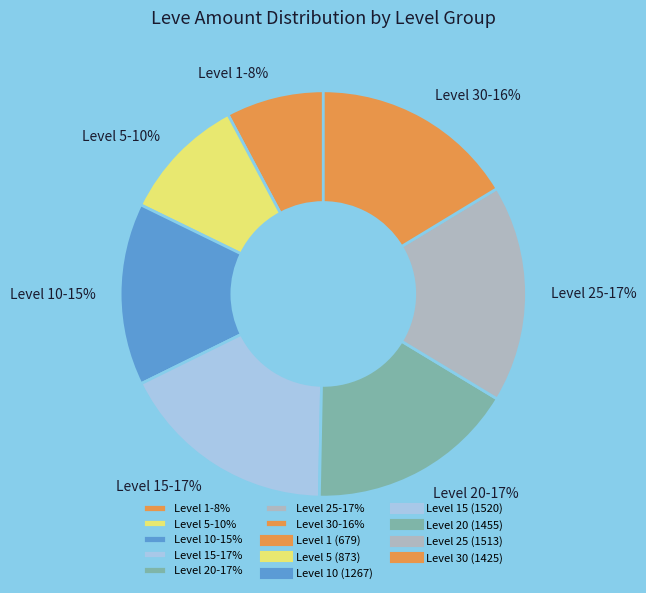

How many segments does this pie chart have?

7